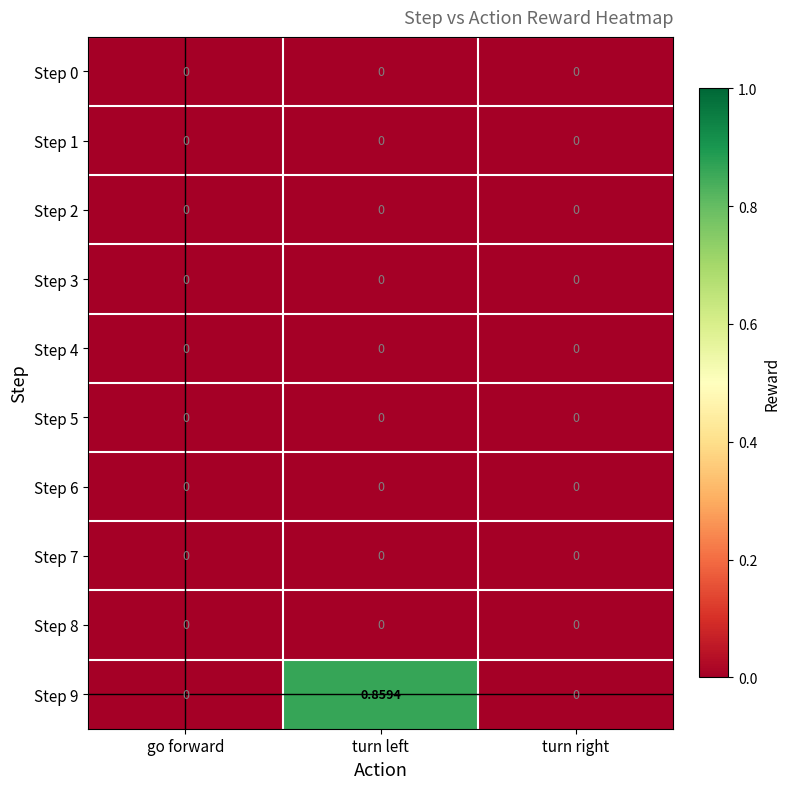

At which category is the sum across all series the highest?

turn left